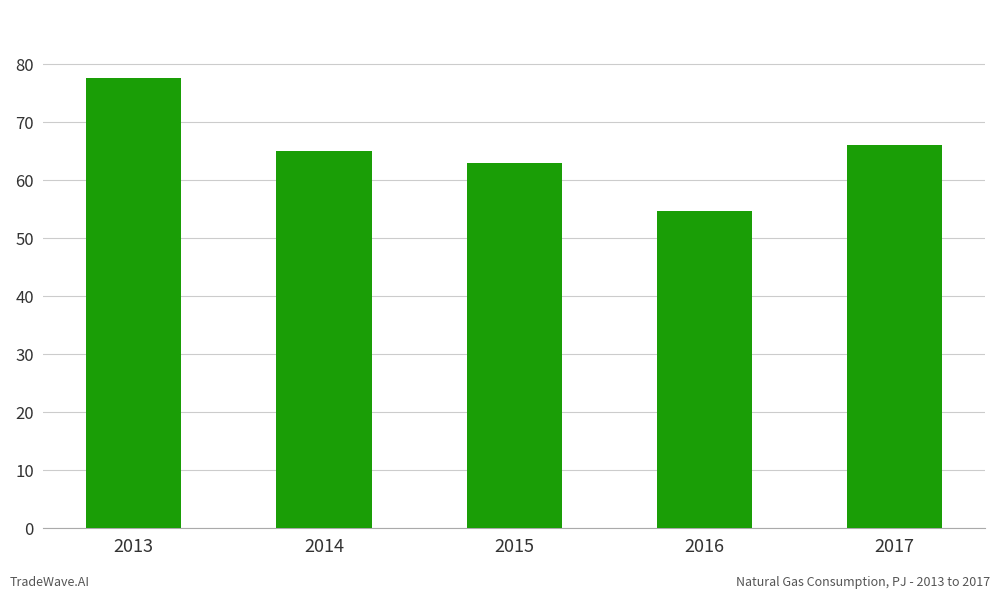

What value does the data have at 2016?

54.8